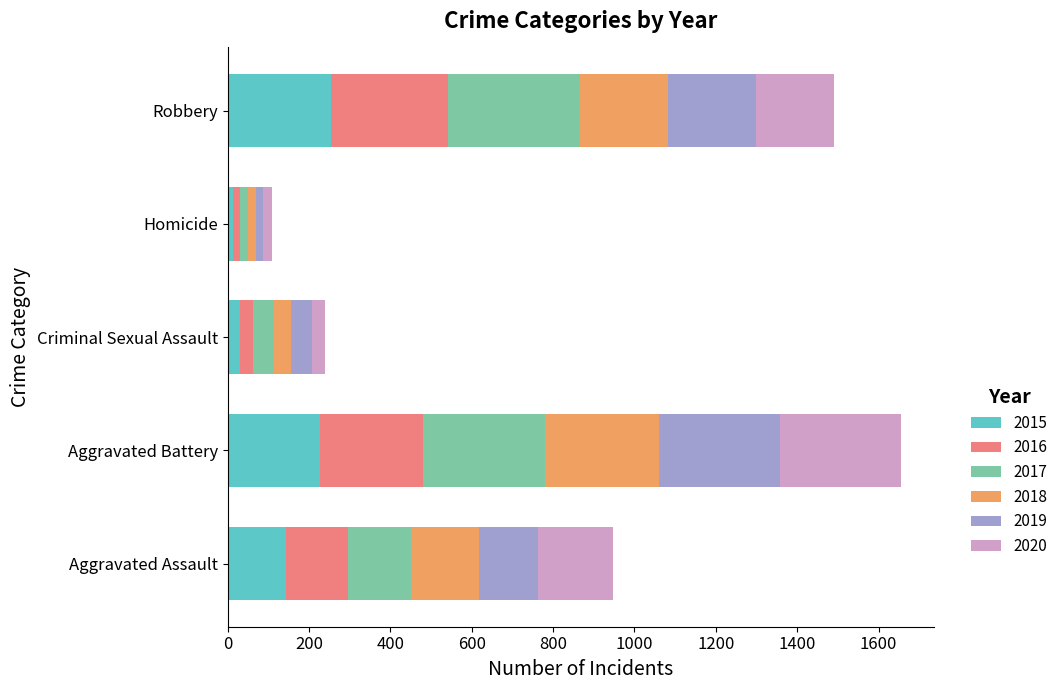

What is the difference between the maximum and second lowest values in the 2015 series?

224